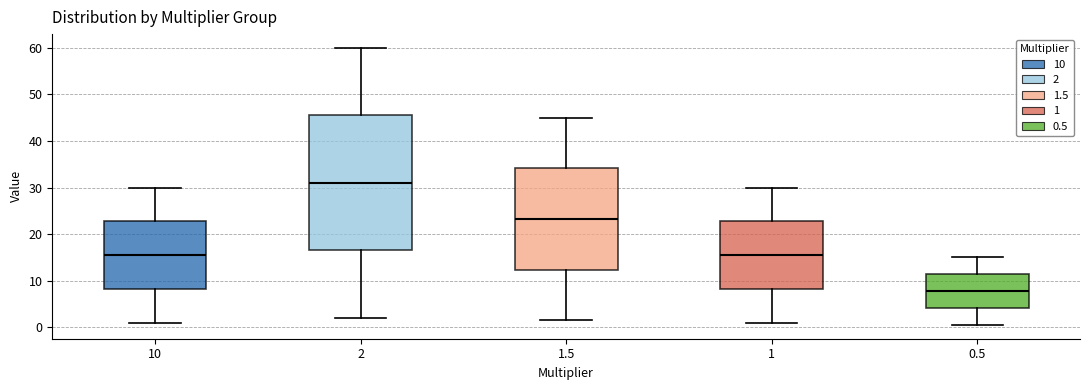

Which box has the highest median line?

2